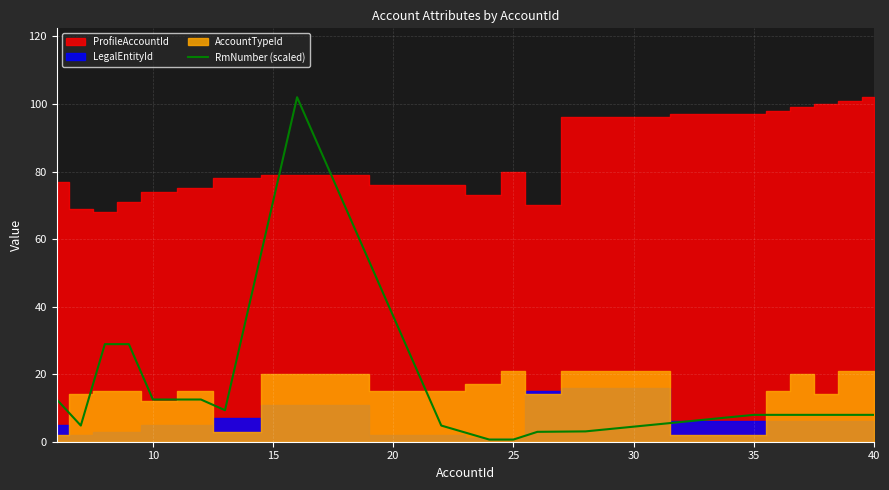

Is it true that RmNumber (scaled) equals 8.0 at 40?

True